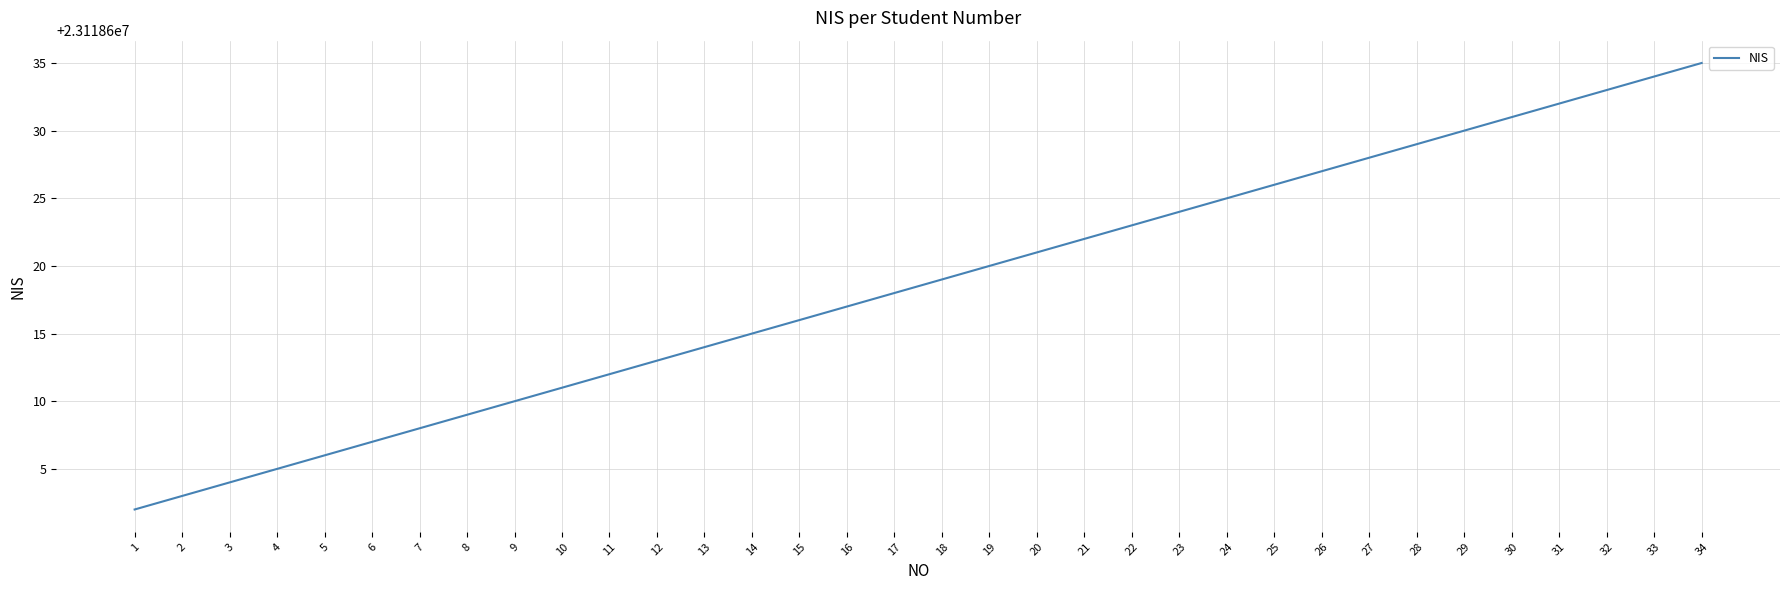

What is the difference between the maximum and second lowest values?

32